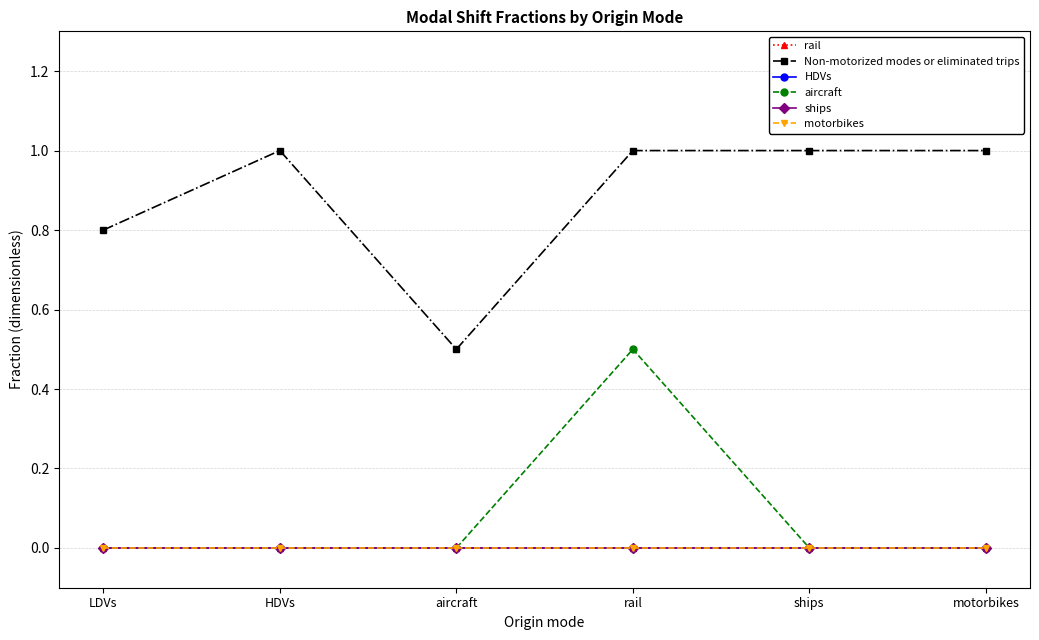

Is this an area chart (filled region under the line)?

No